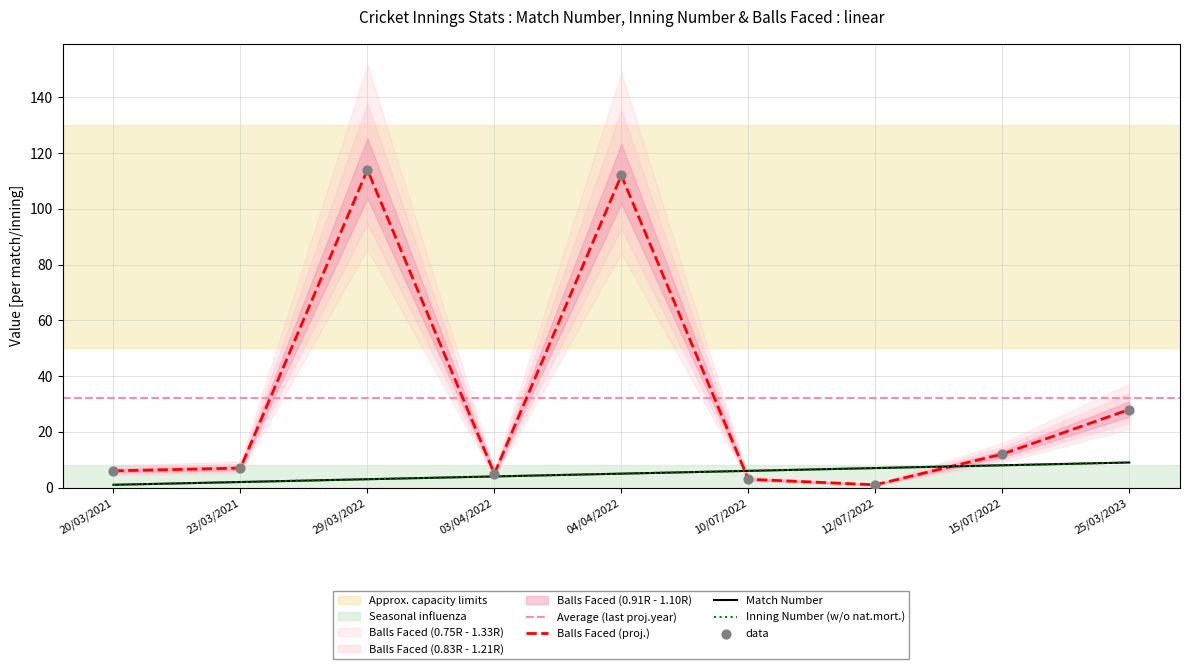

Is the value of MATCH_NUMBER at 04/04/2022 greater than the value of BALLS_FACED at 20/03/2021?

No